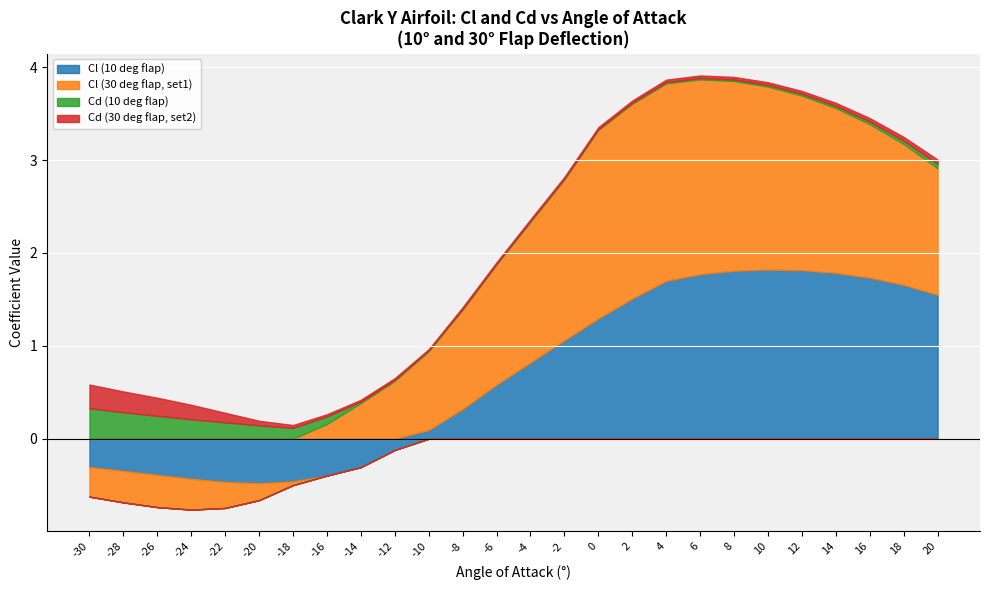

What is the sum of all Cd (10 deg flap) values?

1.9